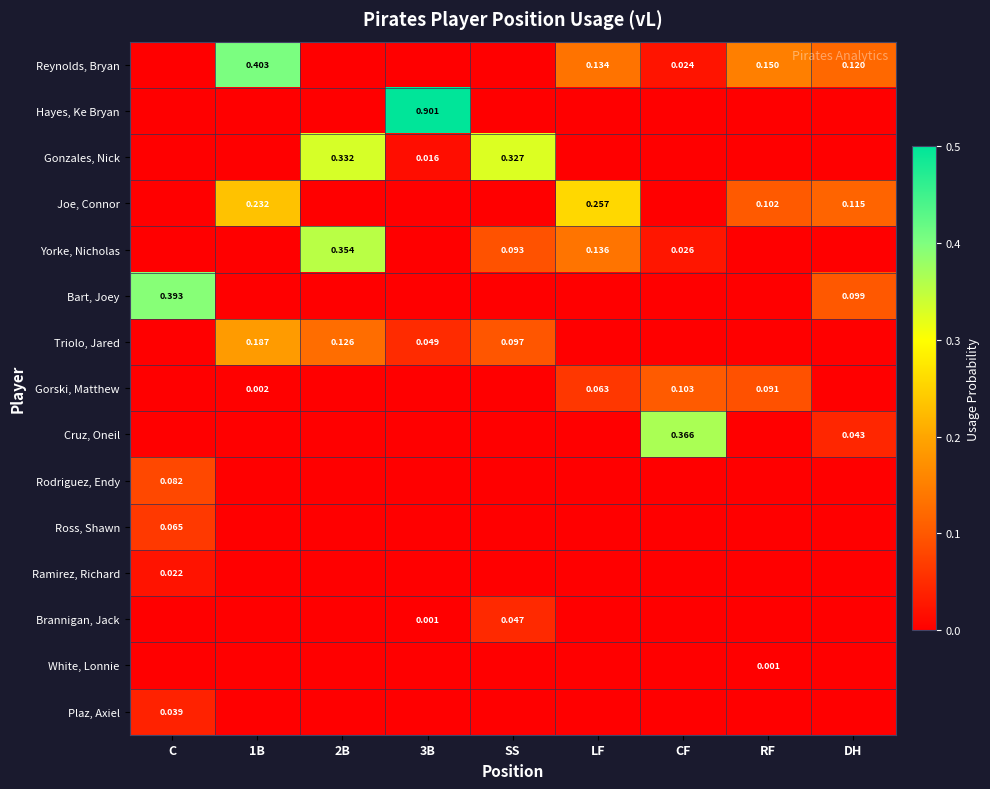

Count the number of categories in the chart.

9